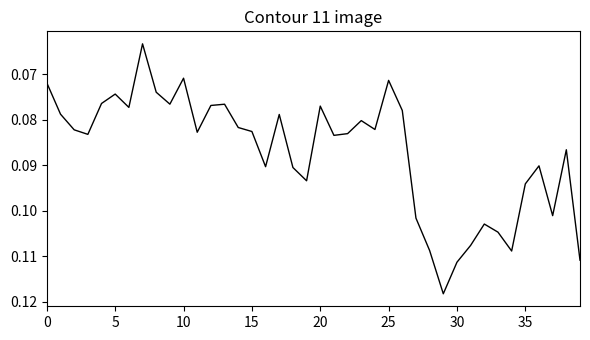

What is the value of the 33rd point from the left?

0.1